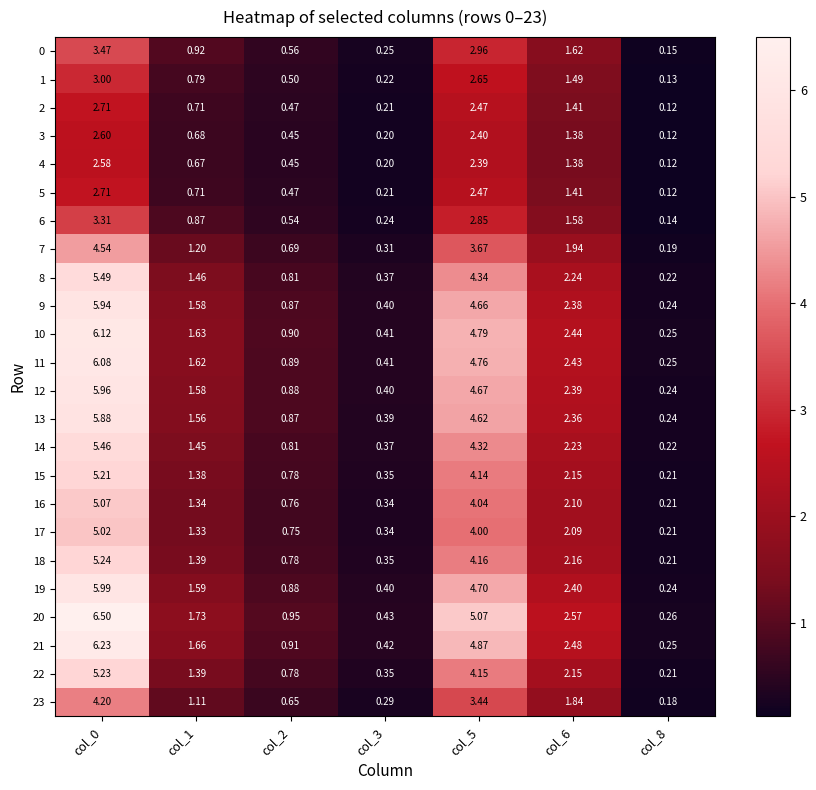

Between col_8 and col_2, which is larger?

col_2